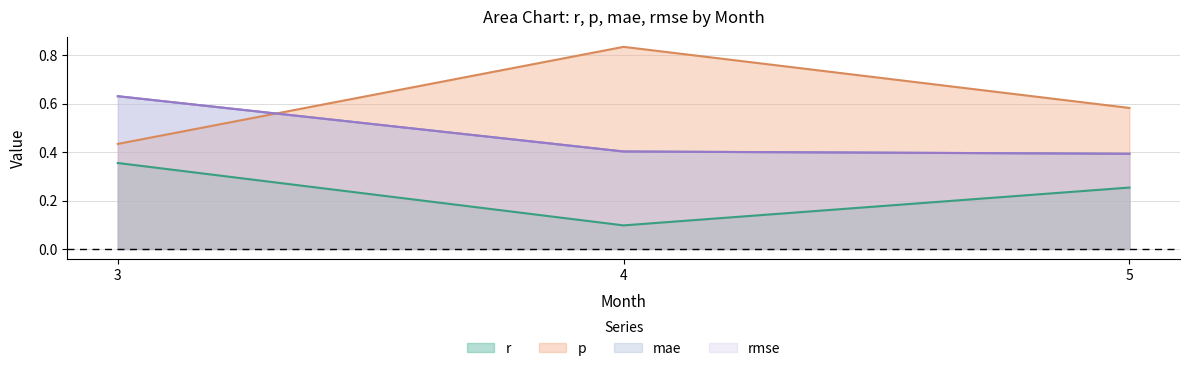

Where is mae nearest to the value 0?

5